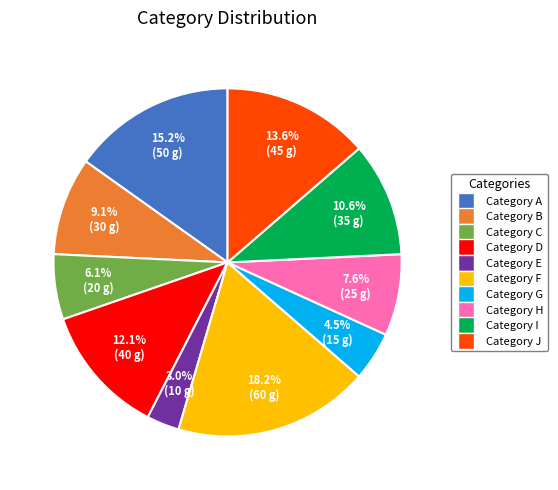

To the nearest percent, what percentage of the pie is Category I?

11%